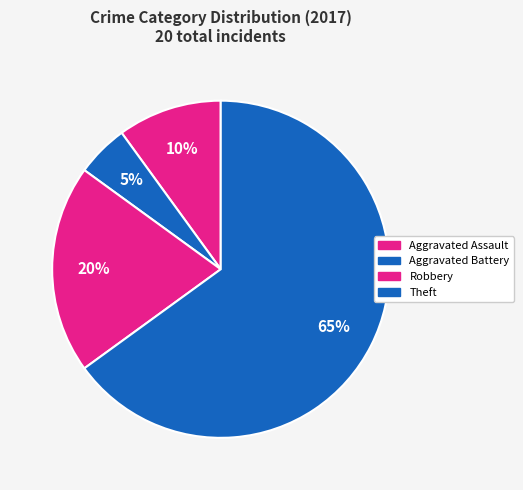

How many segments does this pie chart have?

4